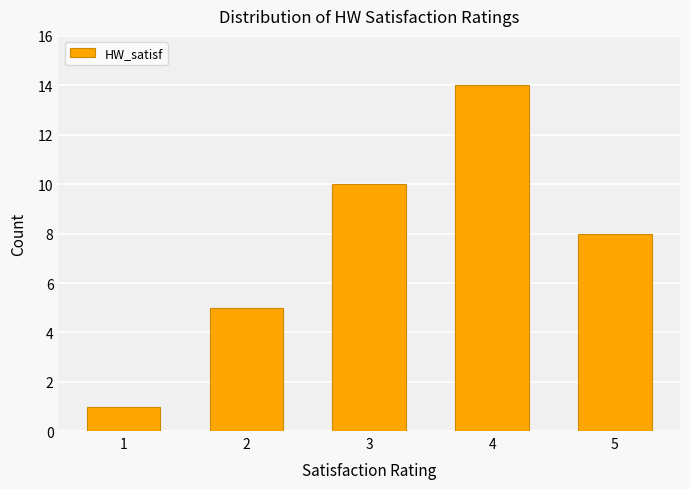

How many values are below 8?

2